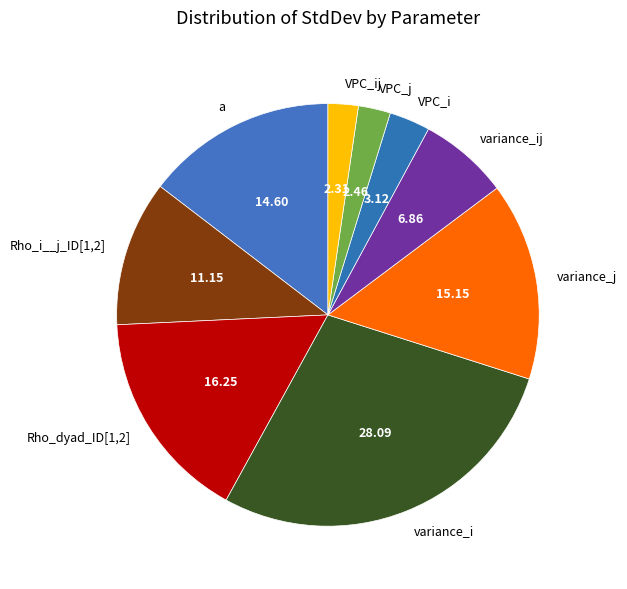

Is there any slice that represents more than half of the pie?

No